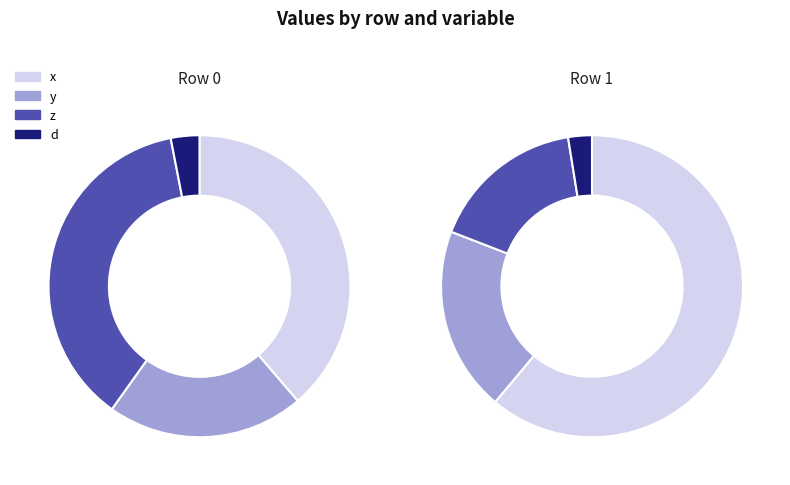

Does 1 account for over 50% of the chart?

Yes